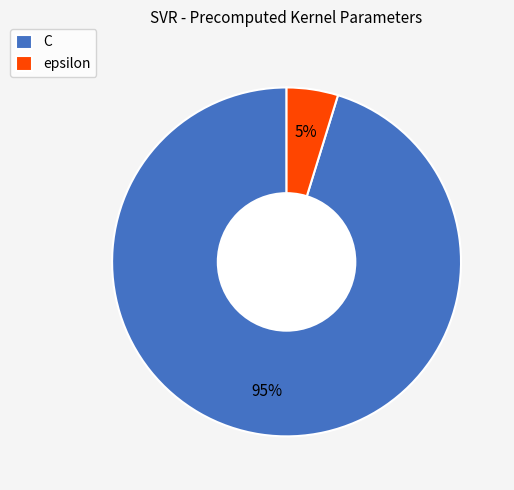

Combined, do epsilon and C account for over 50%?

Yes